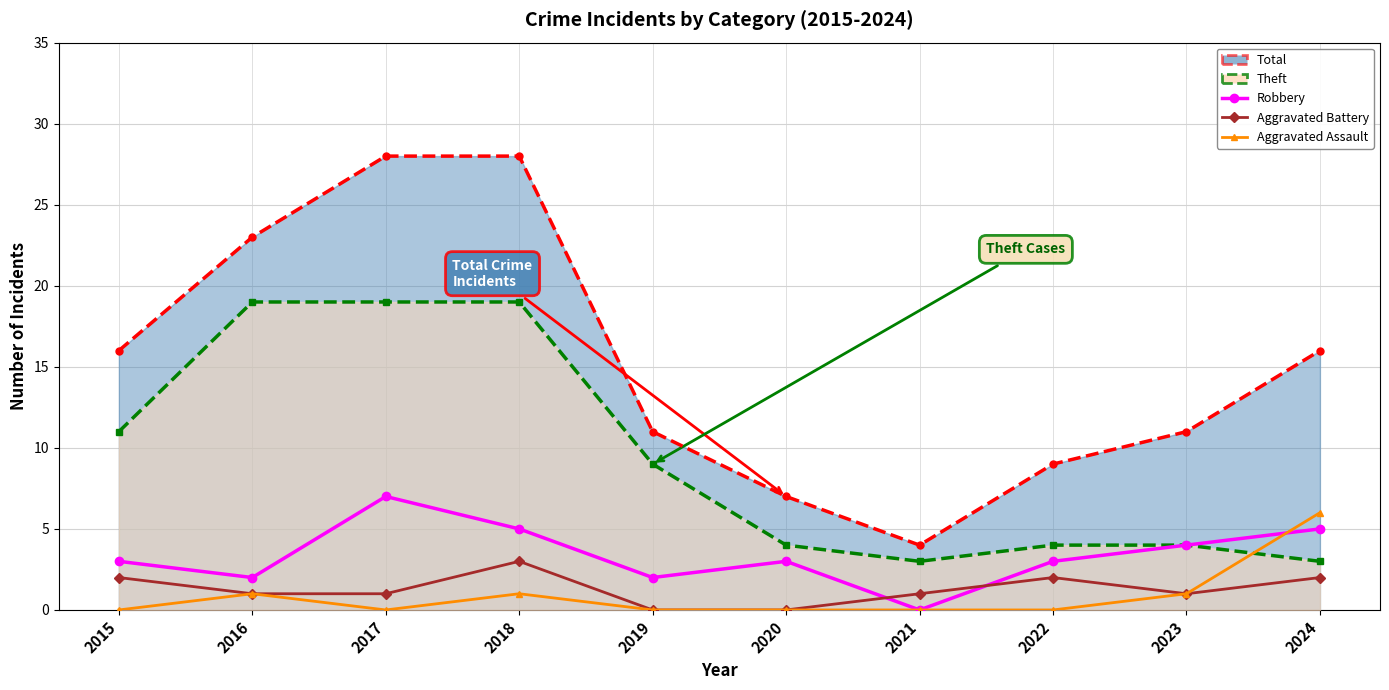

Where do Aggravated Battery and Robbery first cross each other?

2020 and 2021